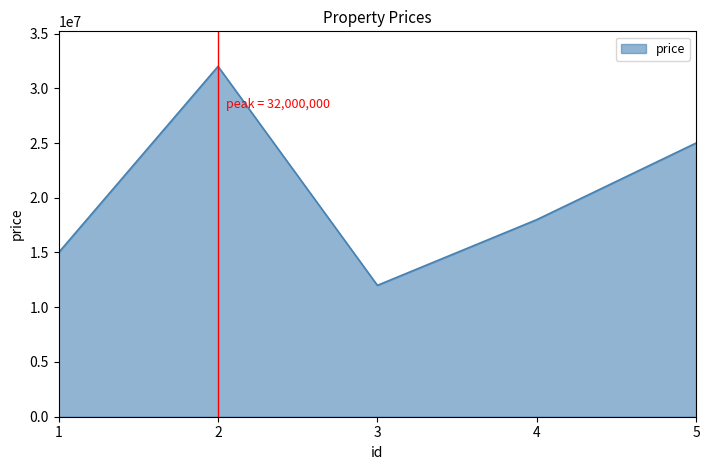

What is the ratio of the value at 5 to the value at 4?

1.4